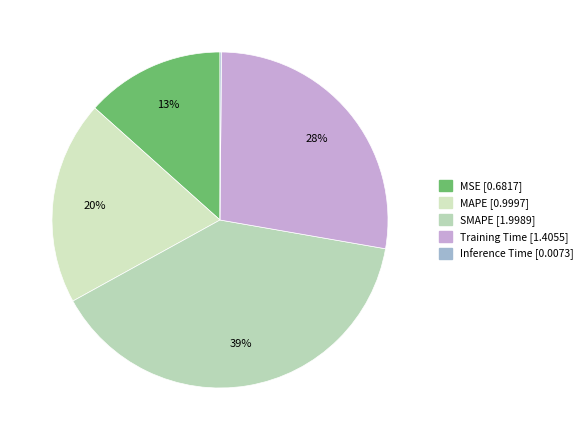

How many slices are in this pie chart?

5